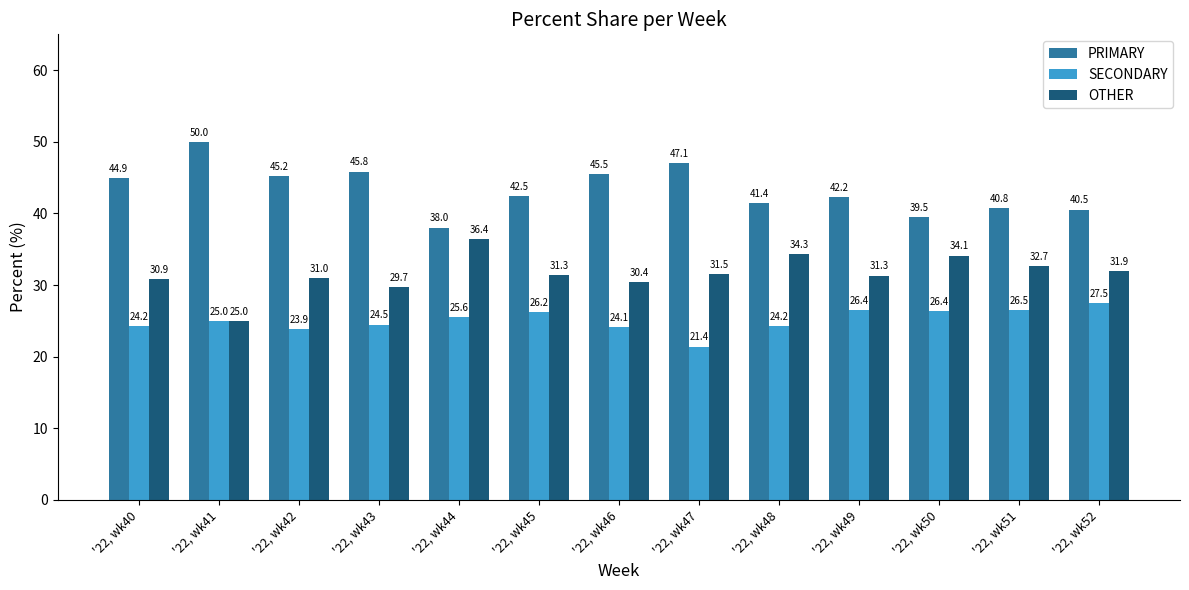

What is the total value across all series at '22, wk43?

100.0